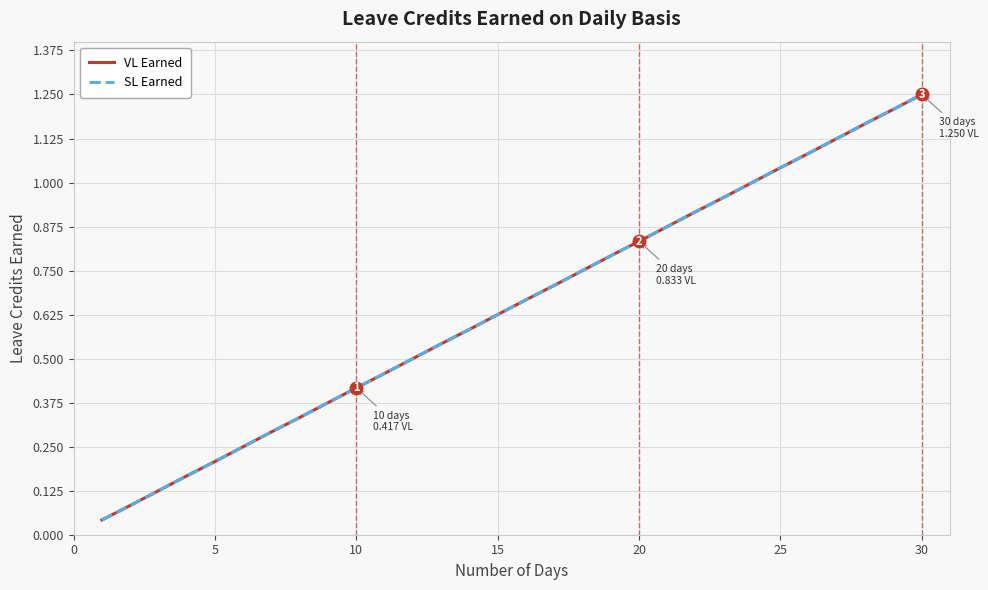

List the series in order of their peak value, lowest first.

VL Earned, SL Earned